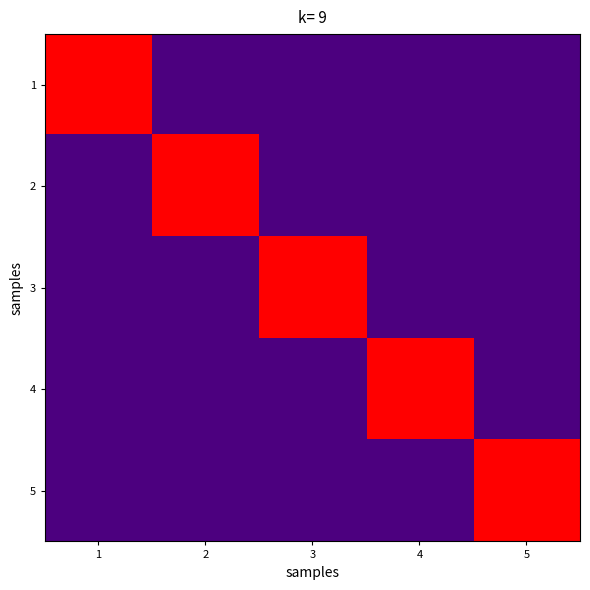

List the series in order of their peak value, highest first.

1, 2, 3, 4, 5